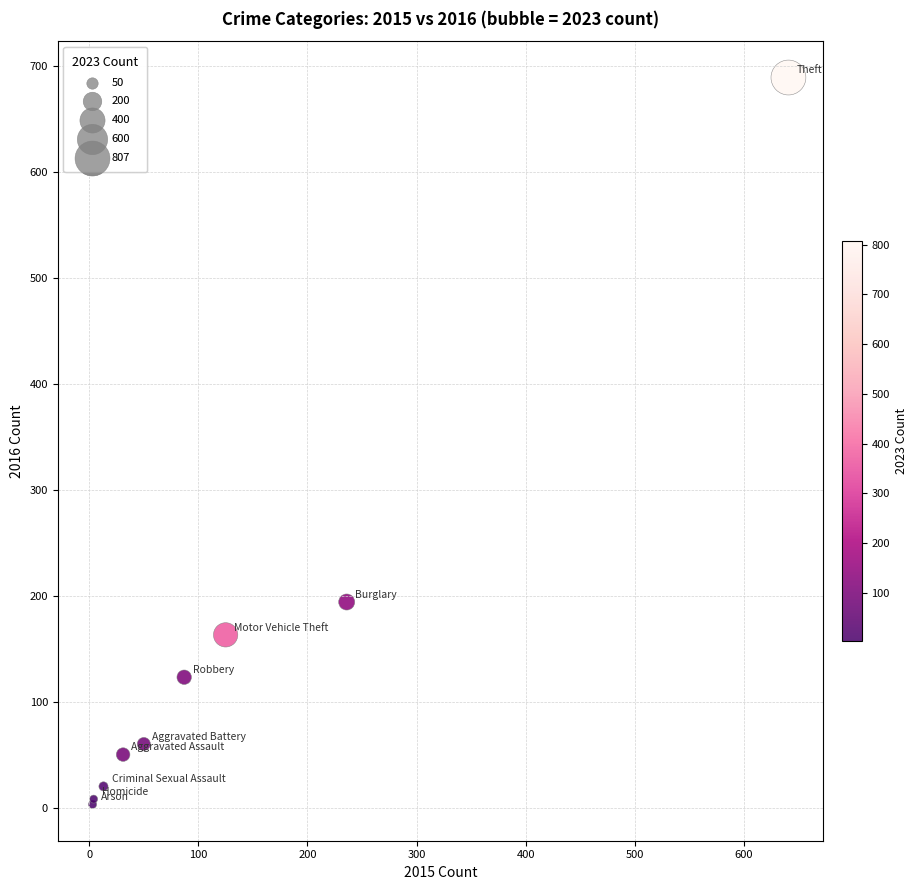

What Y value in the scatter plot is closest to 346?

194